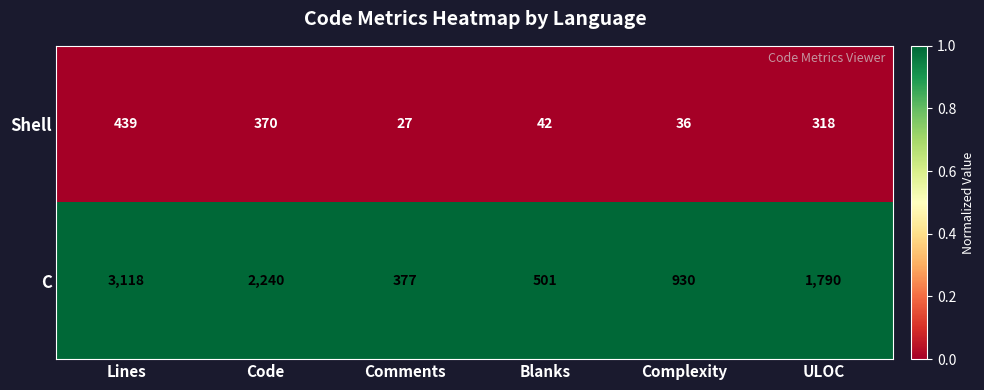

Which label corresponds to the smallest value in the chart?

Comments